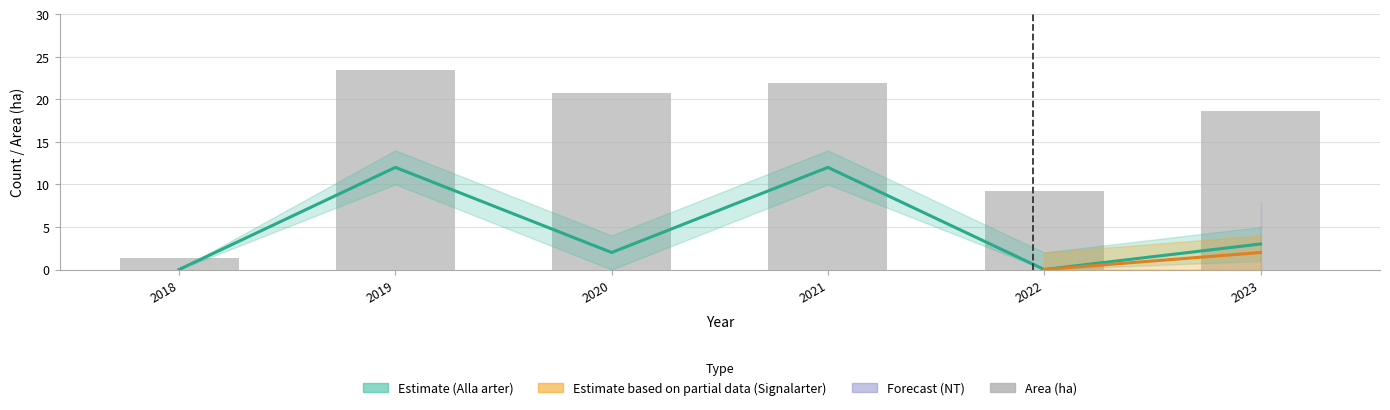

At which category does the chart reach its peak across all series?

2019